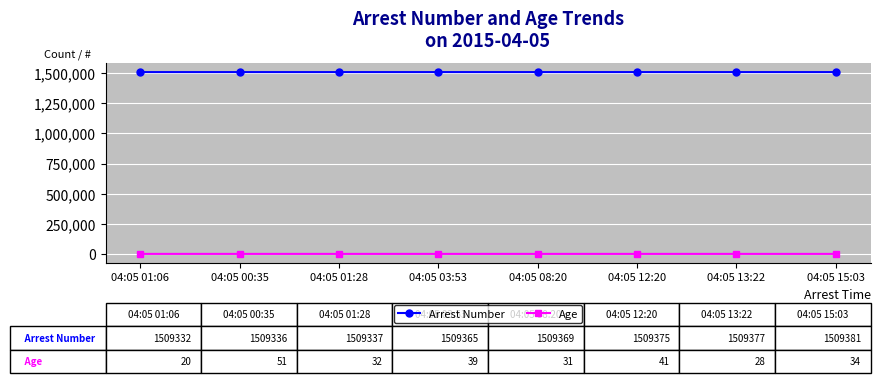

Rank the series at 04:05 13:22 from lowest to highest value.

Age, Arrest Number